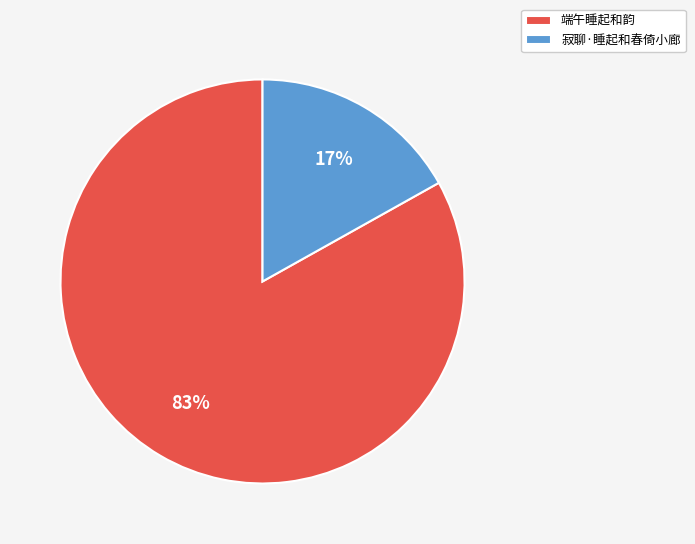

Does 端午睡起和韵 account for over 50% of the chart?

Yes